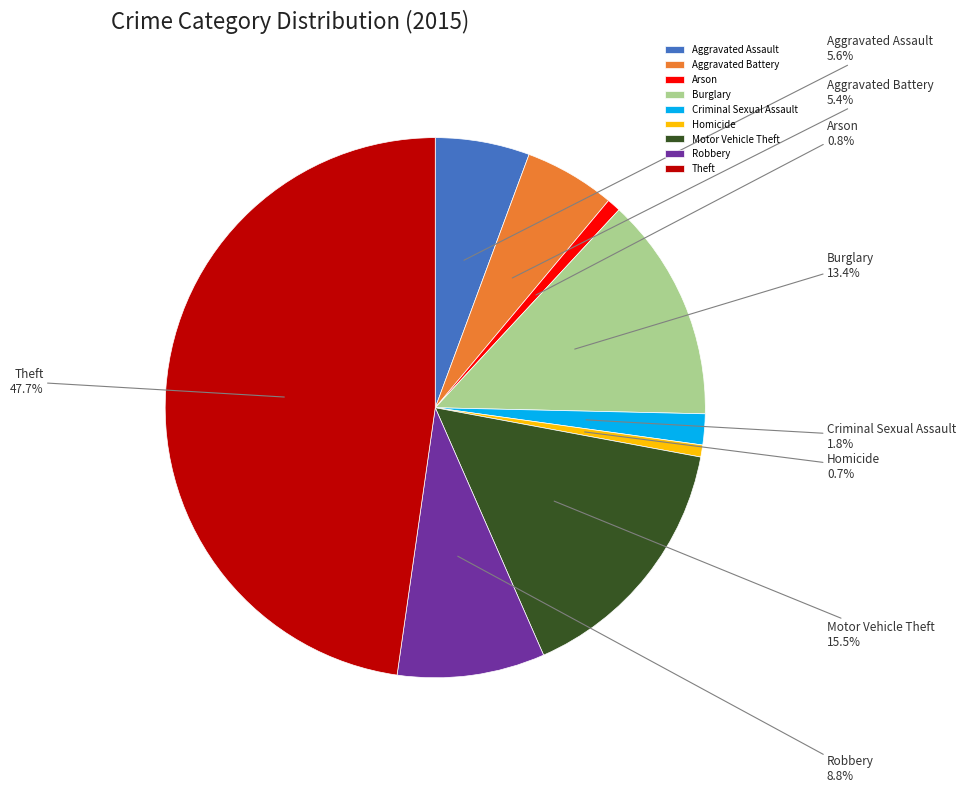

What is the largest slice in the pie chart?

Theft